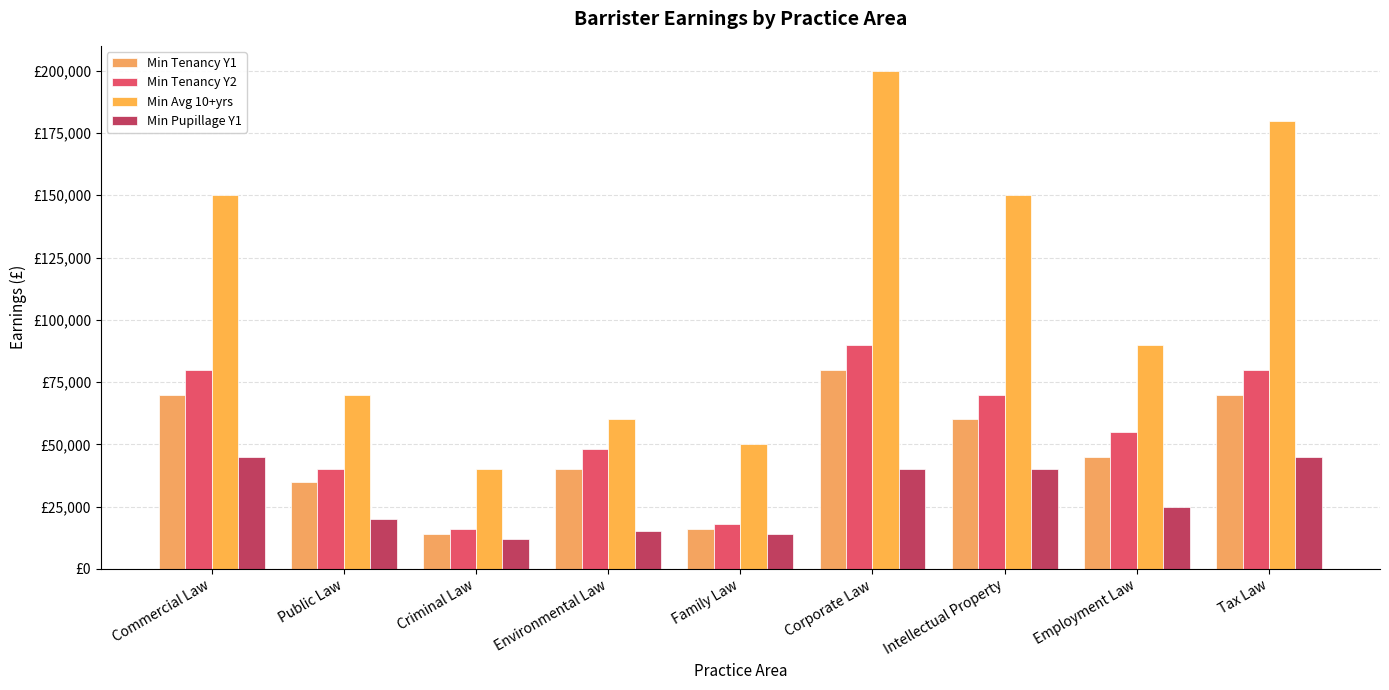

What is the smallest value displayed?

12000